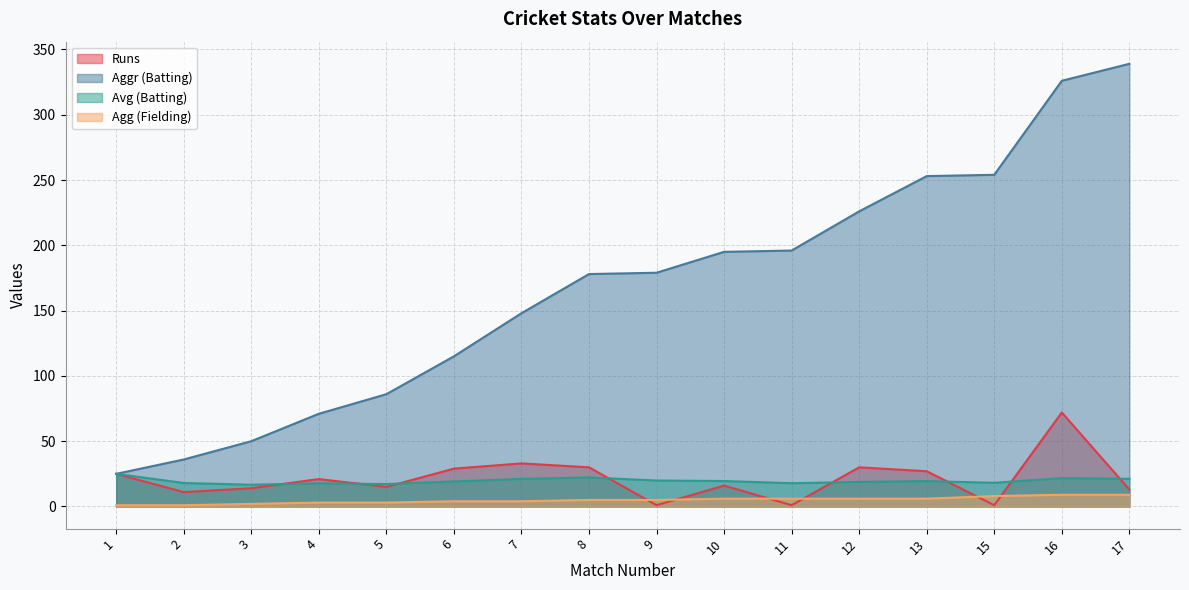

Reading left to right, list all the values displayed in this chart.

Runs: 1=25.0	2=11.0	3=14.0	4=21.0	5=15.0	6=29.0	7=33.0	8=30.0	9=1.0	10=16.0	11=1.0	12=30.0	13=27.0	15=1.0	16=72.0	17=13.0
Aggr (Batting): 1=25.0	2=36.0	3=50.0	4=71.0	5=86.0	6=115.0	7=148.0	8=178.0	9=179.0	10=195.0	11=196.0	12=226.0	13=253.0	15=254.0	16=326.0	17=339.0
Avg (Batting): 1=25.0	2=18.0	3=16.7	4=17.8	5=17.2	6=19.2	7=21.1	8=22.2	9=19.9	10=19.5	11=17.8	12=18.8	13=19.5	15=18.1	16=21.7	17=21.2
Agg (Fielding): 1=1.0	2=1.0	3=2.0	4=3.0	5=3.0	6=4.0	7=4.0	8=5.0	9=5.0	10=6.0	11=6.0	12=6.0	13=6.0	15=8.0	16=9.0	17=9.0